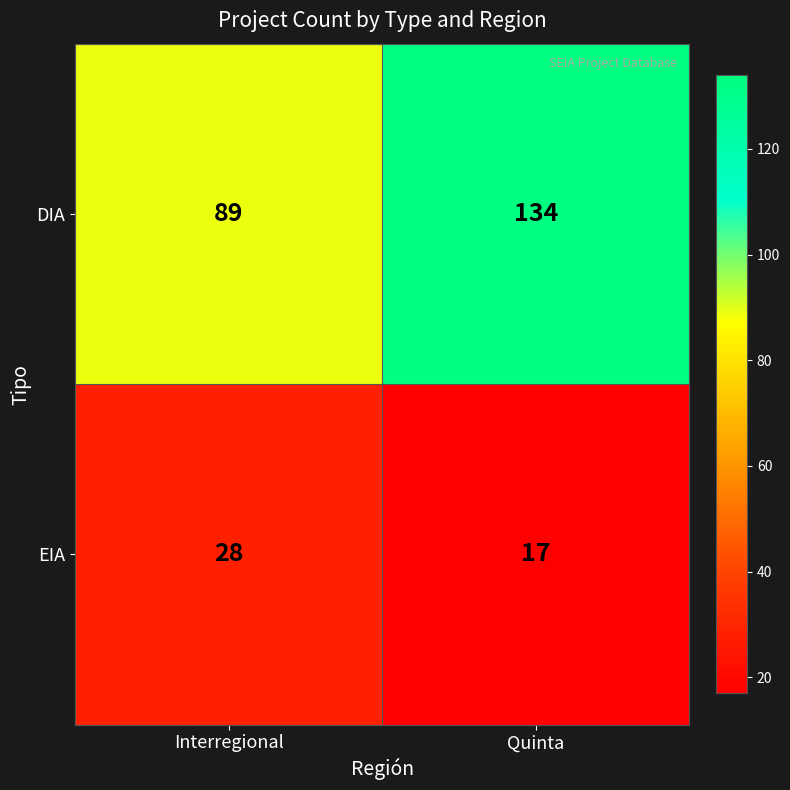

What is the difference between the DIA values at Quinta and Interregional?

45